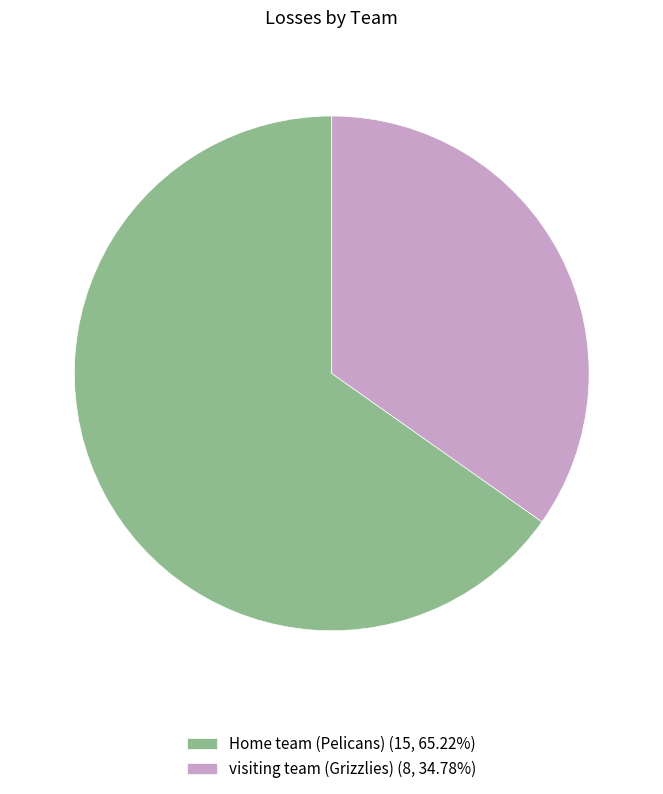

Does any single category account for the majority?

Yes